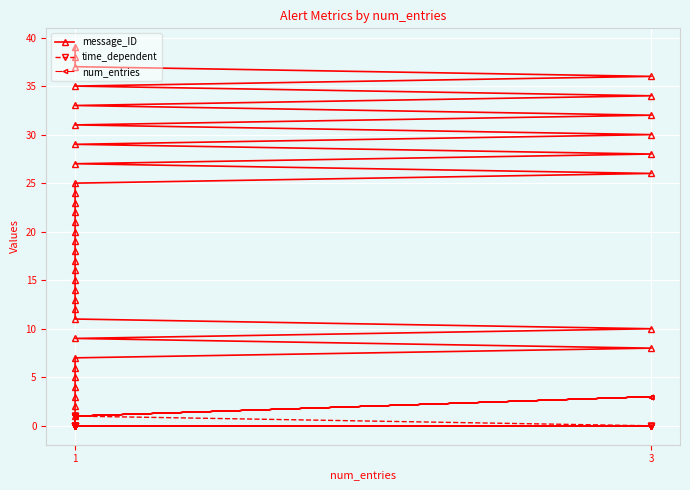

True or false: time_dependent and message_ID intersect in this chart.

False